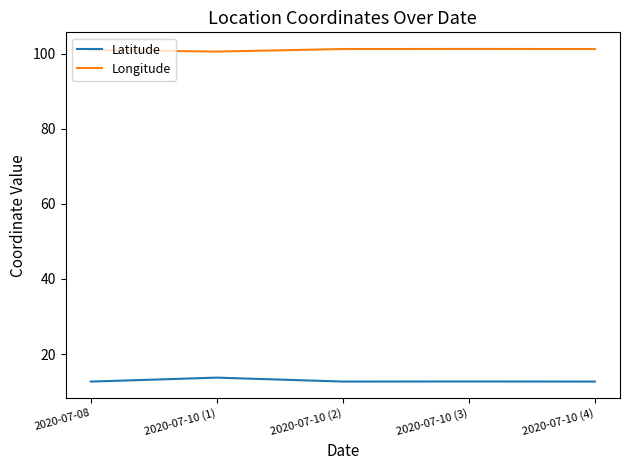

Which series has the largest total across all categories?

Longitude